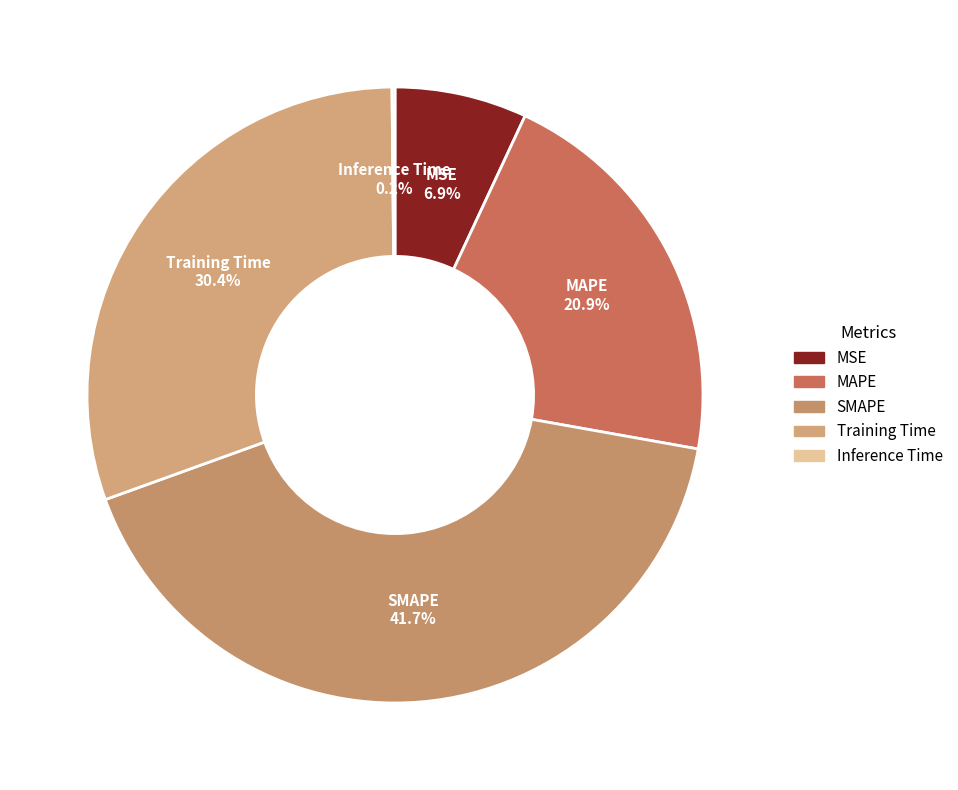

Do MSE and SMAPE together represent more than half of the pie?

No